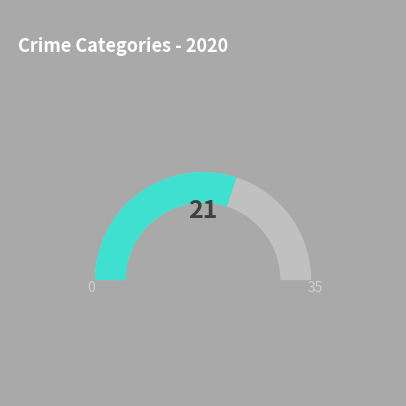

The Motor Vehicle Theft slice represents 1% of the pie. True or false?

False